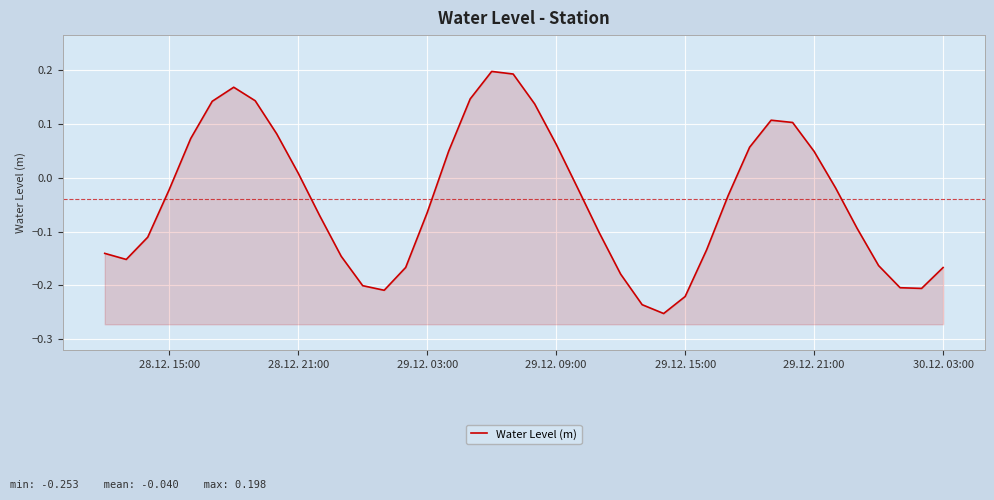

What is the minimum value shown in the chart?

-0.3